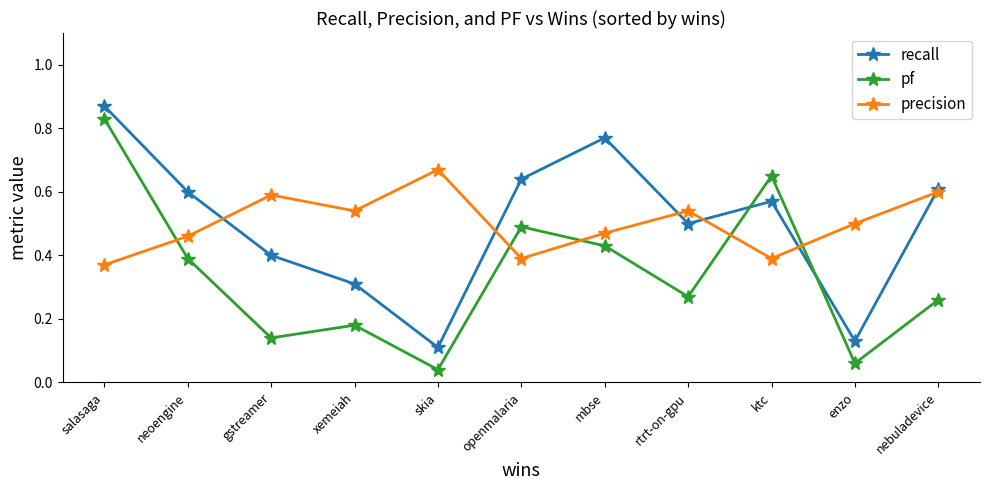

Which series has the widest spread of values?

pf